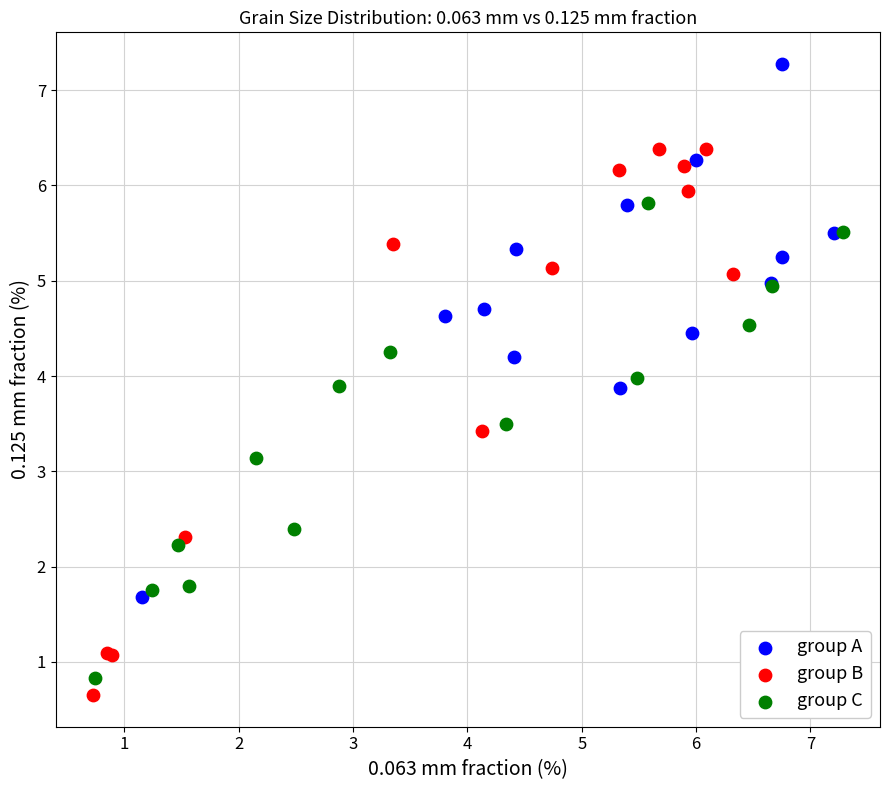

Which series reaches the minimum Y coordinate?

group B